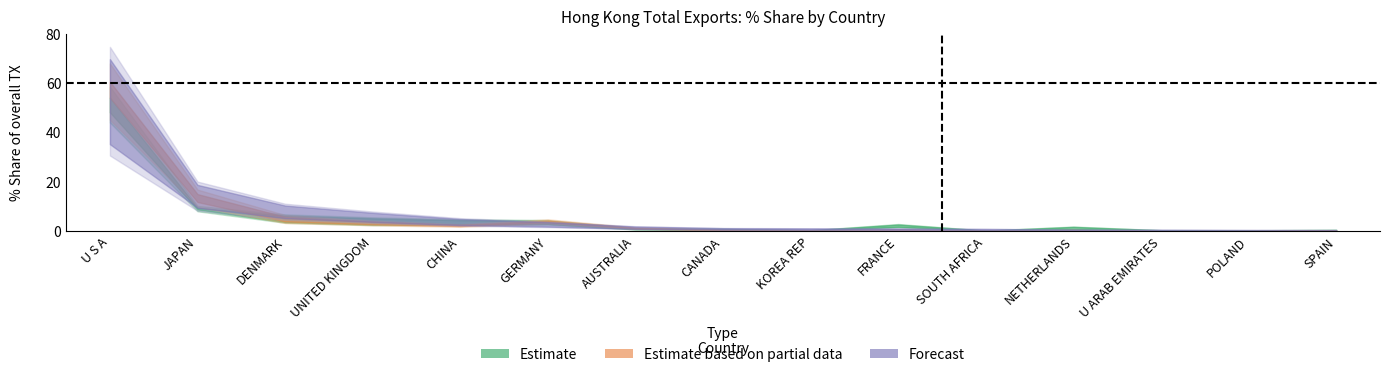

What is the total value across all series at SOUTH AFRICA?

1.6